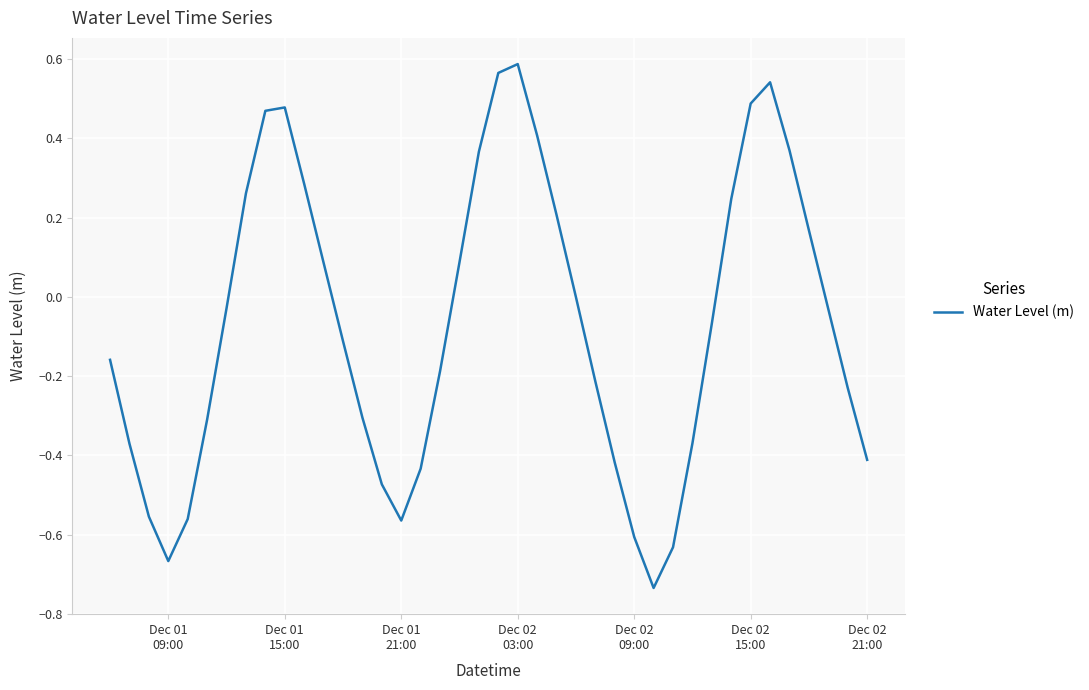

What is the difference between the maximum and minimum values?

1.3